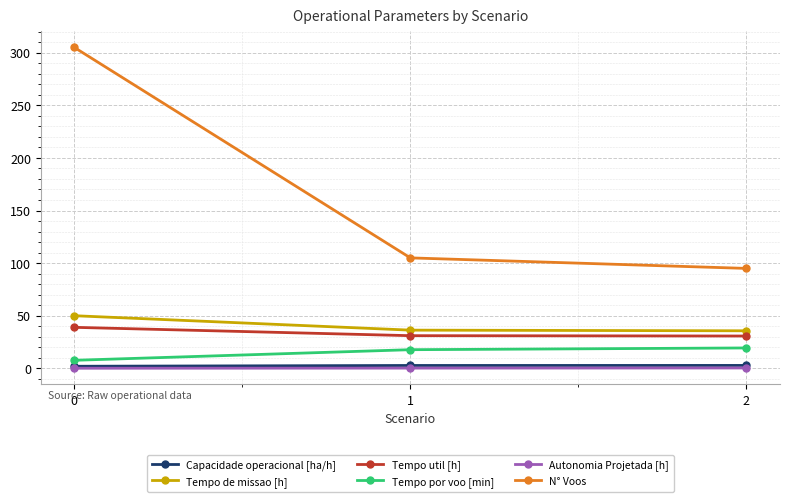

What is the spread (max minus min) of values at 0?

304.9